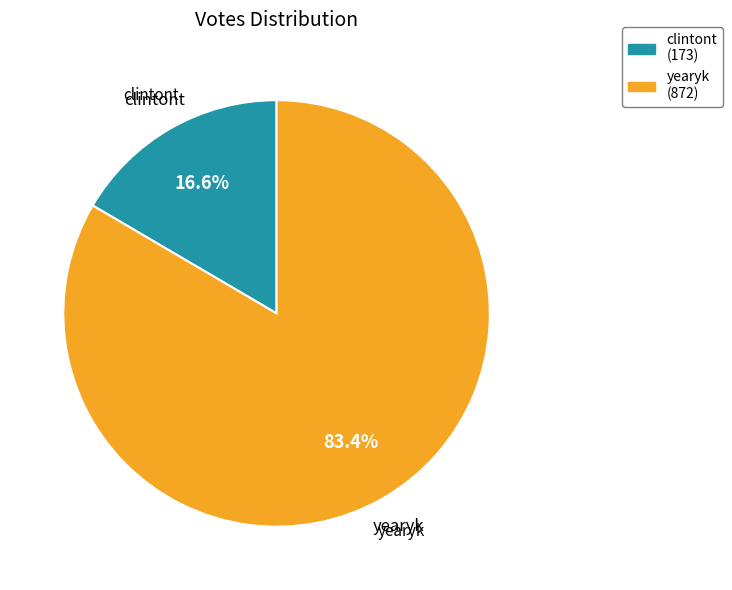

Combined, do yearyk and clintont account for over 50%?

Yes